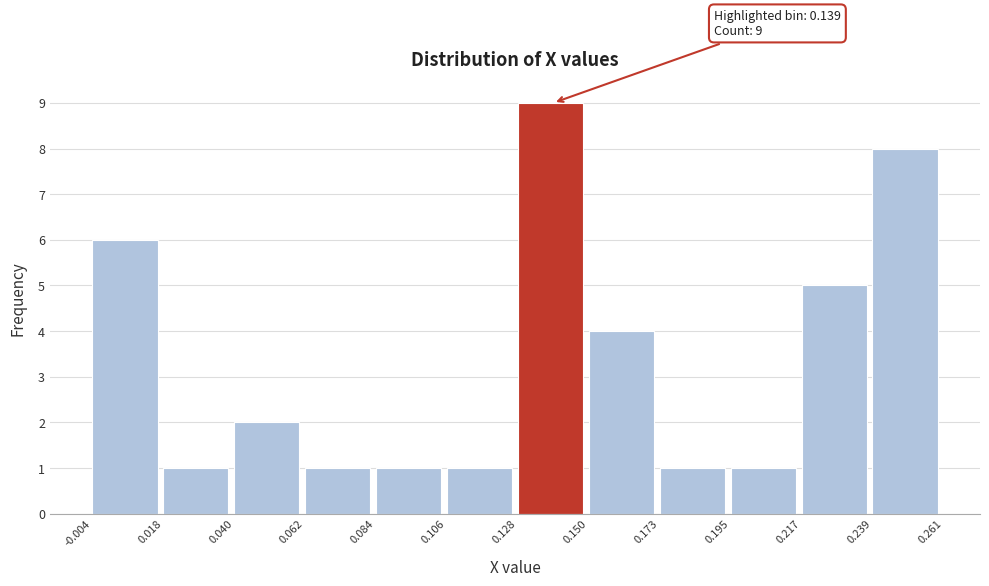

Which range on the x-axis has the tallest bar?

0.128 to 0.150